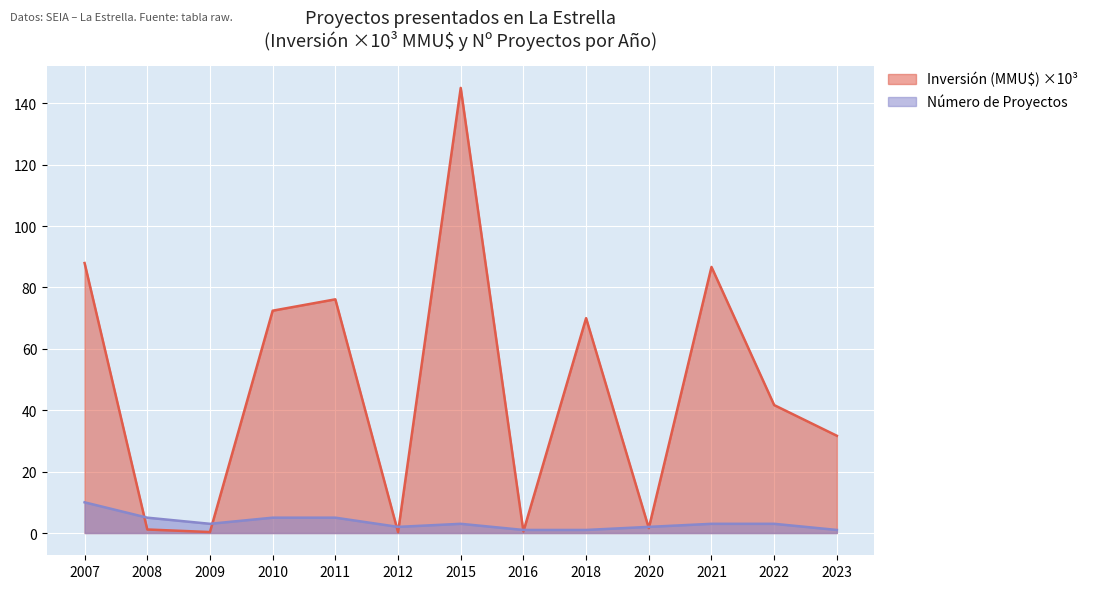

Reading left to right, extract all data points from this chart.

Inversión (MMU$): 88.0	1.1	0.3	72.4	76.1	0.3	145.0	0.5	70.0	1.6	86.7	41.7	31.7
Número de Proyectos: 10.0	5.0	3.0	5.0	5.0	2.0	3.0	1.0	1.0	2.0	3.0	3.0	1.0